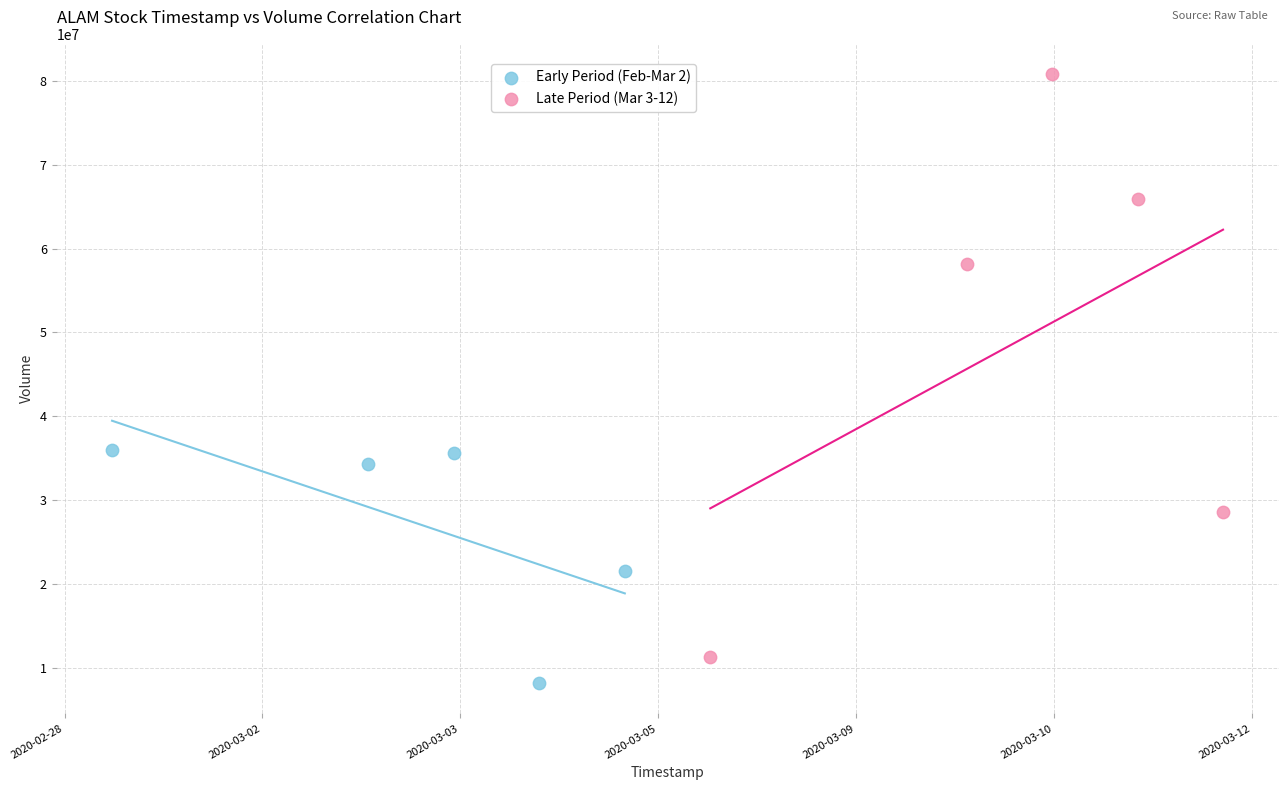

Which series has the widest spread of Y values?

Late Period (Mar 3-12)